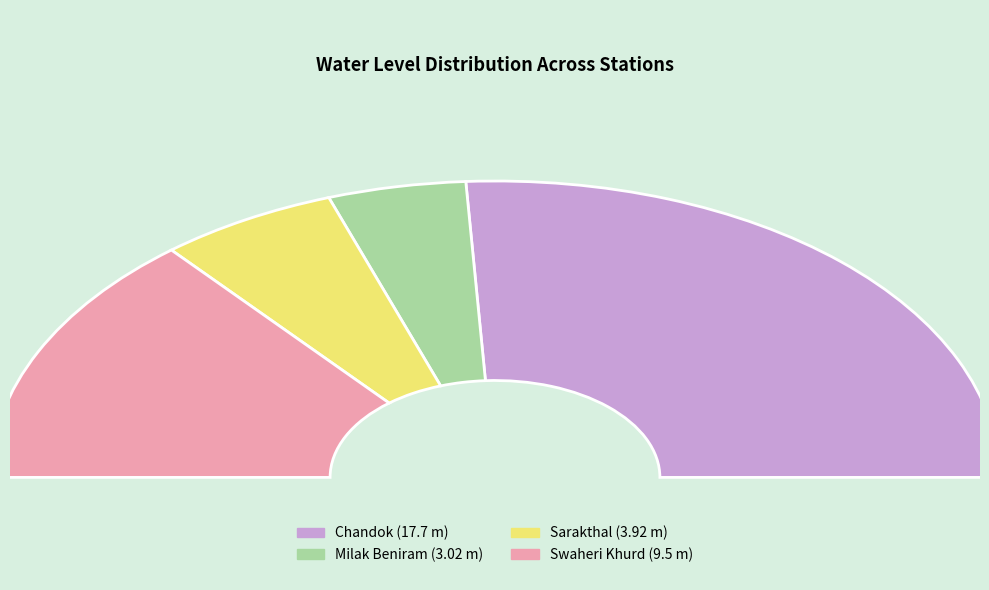

To the nearest percent, what is the combined percentage of Sarakthal and Swaheri Khurd?

39%